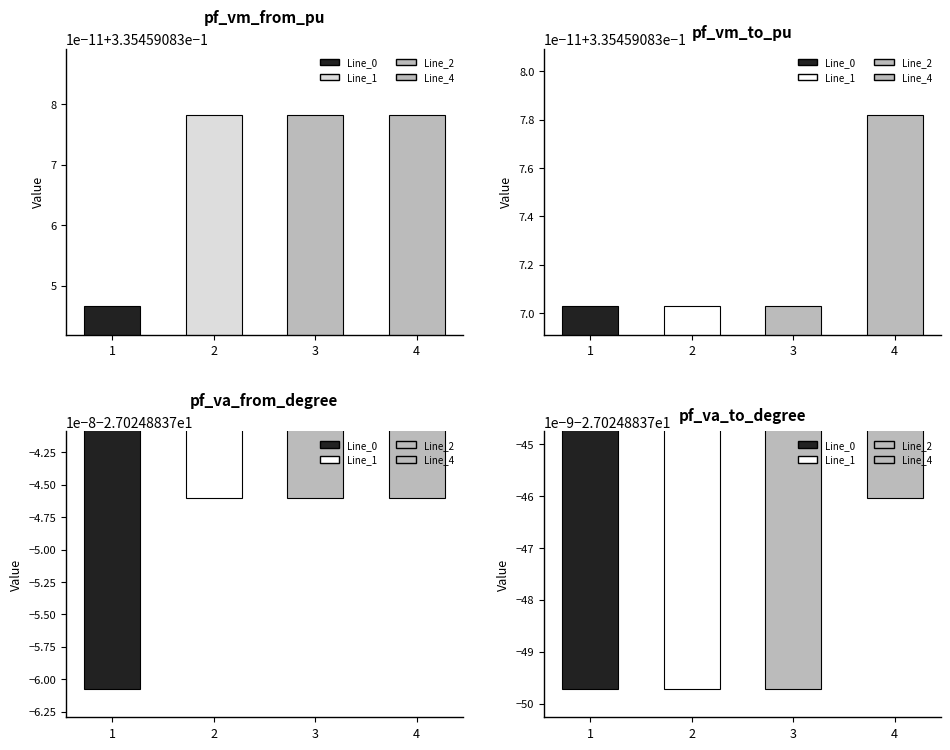

The pf_va_to_degree series shows -27.0 at Line_0. True or false?

True